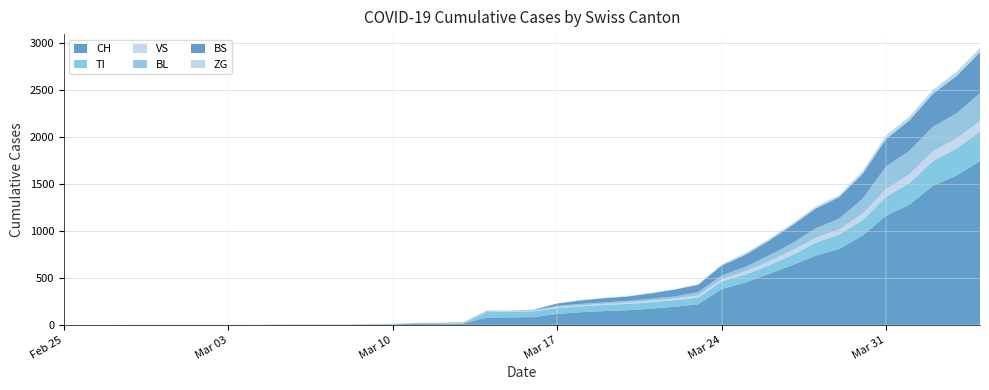

Reading left to right, list all the values displayed in this chart.

CH: 2020-02-25=0	2020-02-26=0	2020-02-27=0	2020-02-28=0	2020-02-29=0	2020-03-01=0	2020-03-02=0	2020-03-03=0	2020-03-04=0	2020-03-05=2	2020-03-06=3	2020-03-07=3	2020-03-08=3	2020-03-09=5	2020-03-10=6	2020-03-11=11	2020-03-12=12	2020-03-13=14	2020-03-14=76	2020-03-15=79	2020-03-16=82	2020-03-17=116	2020-03-18=134	2020-03-19=146	2020-03-20=155	2020-03-21=172	2020-03-22=192	2020-03-23=218	2020-03-24=380	2020-03-25=449	2020-03-26=540	2020-03-27=634	2020-03-28=736	2020-03-29=806	2020-03-30=948	2020-03-31=1160	2020-04-01=1279	2020-04-02=1480	2020-04-03=1588	2020-04-04=1742
TI: 2020-02-25=0	2020-02-26=0	2020-02-27=0	2020-02-28=0	2020-02-29=0	2020-03-01=0	2020-03-02=0	2020-03-03=0	2020-03-04=0	2020-03-05=0	2020-03-06=0	2020-03-07=0	2020-03-08=0	2020-03-09=0	2020-03-10=0	2020-03-11=0	2020-03-12=0	2020-03-13=0	2020-03-14=61	2020-03-15=61	2020-03-16=61	2020-03-17=62	2020-03-18=62	2020-03-19=65	2020-03-20=67	2020-03-21=68	2020-03-22=70	2020-03-23=71	2020-03-24=80	2020-03-25=85	2020-03-26=91	2020-03-27=107	2020-03-28=136	2020-03-29=155	2020-03-30=165	2020-03-31=202	2020-04-01=229	2020-04-02=263	2020-04-03=287	2020-04-04=314
VS: 2020-02-25=0	2020-02-26=0	2020-02-27=0	2020-02-28=2	2020-02-29=2	2020-03-01=2	2020-03-02=2	2020-03-03=2	2020-03-04=2	2020-03-05=2	2020-03-06=2	2020-03-07=2	2020-03-08=2	2020-03-09=2	2020-03-10=2	2020-03-11=3	2020-03-12=3	2020-03-13=5	2020-03-14=6	2020-03-15=6	2020-03-16=8	2020-03-17=11	2020-03-18=11	2020-03-19=12	2020-03-20=15	2020-03-21=17	2020-03-22=19	2020-03-23=24	2020-03-24=25	2020-03-25=35	2020-03-26=41	2020-03-27=50	2020-03-28=53	2020-03-29=54	2020-03-30=71	2020-03-31=81	2020-04-01=96	2020-04-02=104	2020-04-03=109	2020-04-04=112
BL: 2020-02-25=0	2020-02-26=0	2020-02-27=0	2020-02-28=0	2020-02-29=0	2020-03-01=0	2020-03-02=0	2020-03-03=0	2020-03-04=0	2020-03-05=0	2020-03-06=0	2020-03-07=0	2020-03-08=0	2020-03-09=1	2020-03-10=2	2020-03-11=2	2020-03-12=2	2020-03-13=2	2020-03-14=2	2020-03-15=5	2020-03-16=5	2020-03-17=13	2020-03-18=16	2020-03-19=16	2020-03-20=18	2020-03-21=21	2020-03-22=21	2020-03-23=35	2020-03-24=40	2020-03-25=46	2020-03-26=65	2020-03-27=76	2020-03-28=100	2020-03-29=115	2020-03-30=158	2020-03-31=242	2020-04-01=249	2020-04-02=262	2020-04-03=266	2020-04-04=298
BS: 2020-02-25=0	2020-02-26=0	2020-02-27=0	2020-02-28=0	2020-02-29=0	2020-03-01=0	2020-03-02=0	2020-03-03=0	2020-03-04=0	2020-03-05=0	2020-03-06=0	2020-03-07=0	2020-03-08=0	2020-03-09=0	2020-03-10=0	2020-03-11=4	2020-03-12=4	2020-03-13=4	2020-03-14=4	2020-03-15=0	2020-03-16=4	2020-03-17=25	2020-03-18=36	2020-03-19=44	2020-03-20=46	2020-03-21=57	2020-03-22=73	2020-03-23=78	2020-03-24=105	2020-03-25=128	2020-03-26=155	2020-03-27=191	2020-03-28=211	2020-03-29=228	2020-03-30=263	2020-03-31=292	2020-04-01=323	2020-04-02=350	2020-04-03=397	2020-04-04=434
ZG: 2020-02-25=0	2020-02-26=0	2020-02-27=0	2020-02-28=0	2020-02-29=0	2020-03-01=0	2020-03-02=0	2020-03-03=0	2020-03-04=0	2020-03-05=0	2020-03-06=0	2020-03-07=0	2020-03-08=0	2020-03-09=0	2020-03-10=0	2020-03-11=0	2020-03-12=0	2020-03-13=0	2020-03-14=0	2020-03-15=0	2020-03-16=0	2020-03-17=1	2020-03-18=5	2020-03-19=5	2020-03-20=5	2020-03-21=5	2020-03-22=5	2020-03-23=5	2020-03-24=12	2020-03-25=18	2020-03-26=18	2020-03-27=18	2020-03-28=21	2020-03-29=21	2020-03-30=29	2020-03-31=39	2020-04-01=40	2020-04-02=41	2020-04-03=44	2020-04-04=46